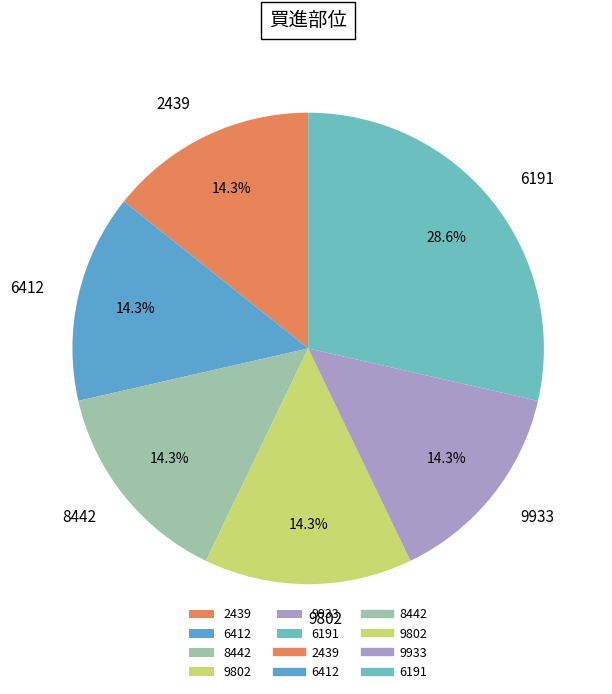

To the nearest percent, what percentage of the pie is 6412?

14%